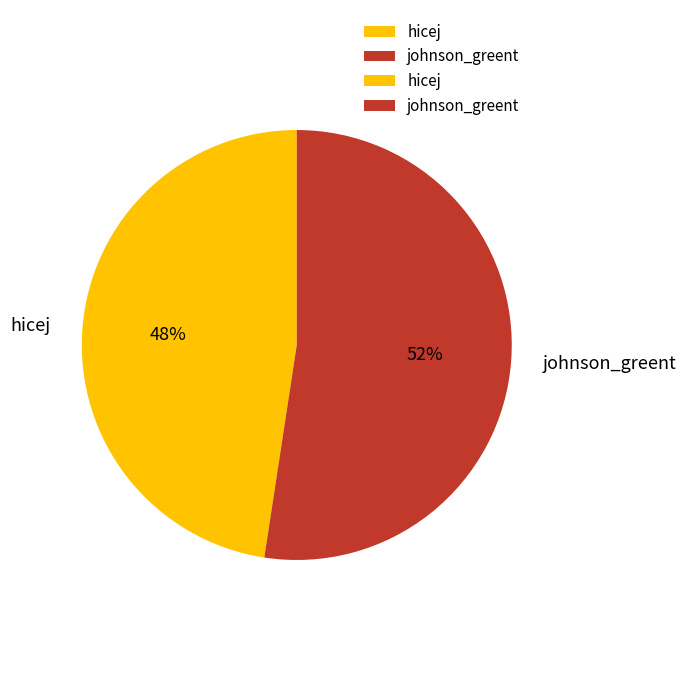

To the nearest percent, what is the average slice percentage?

50%